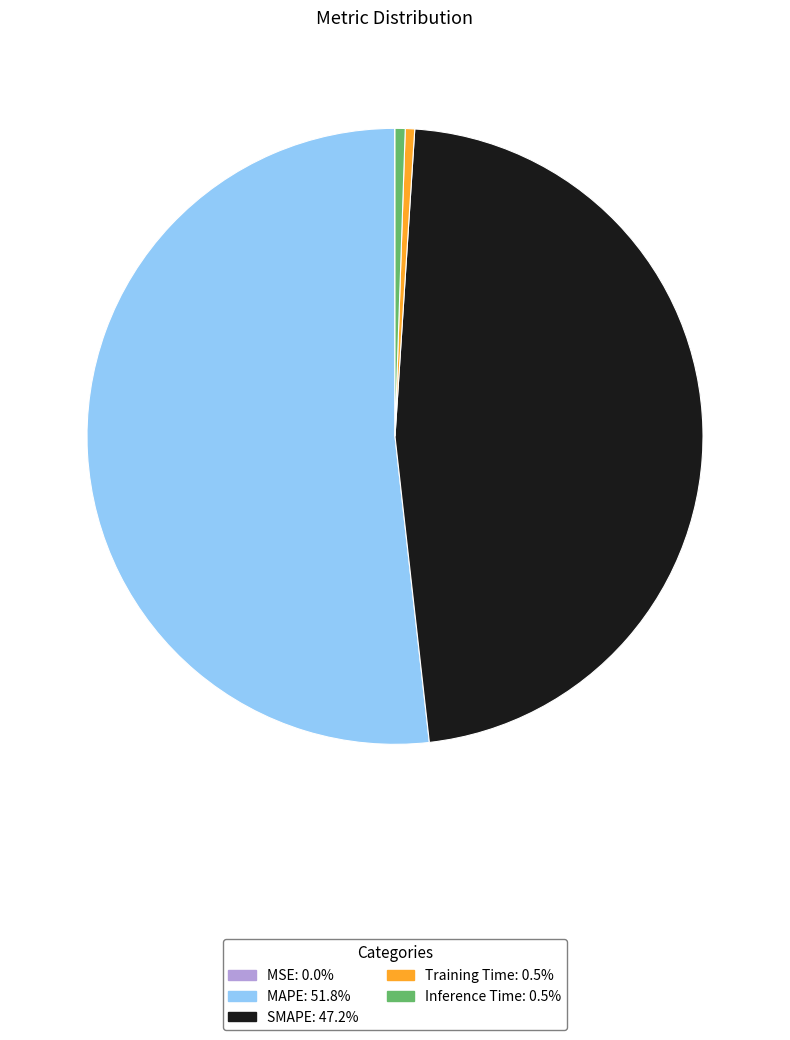

Which category accounts for the majority?

MAPE